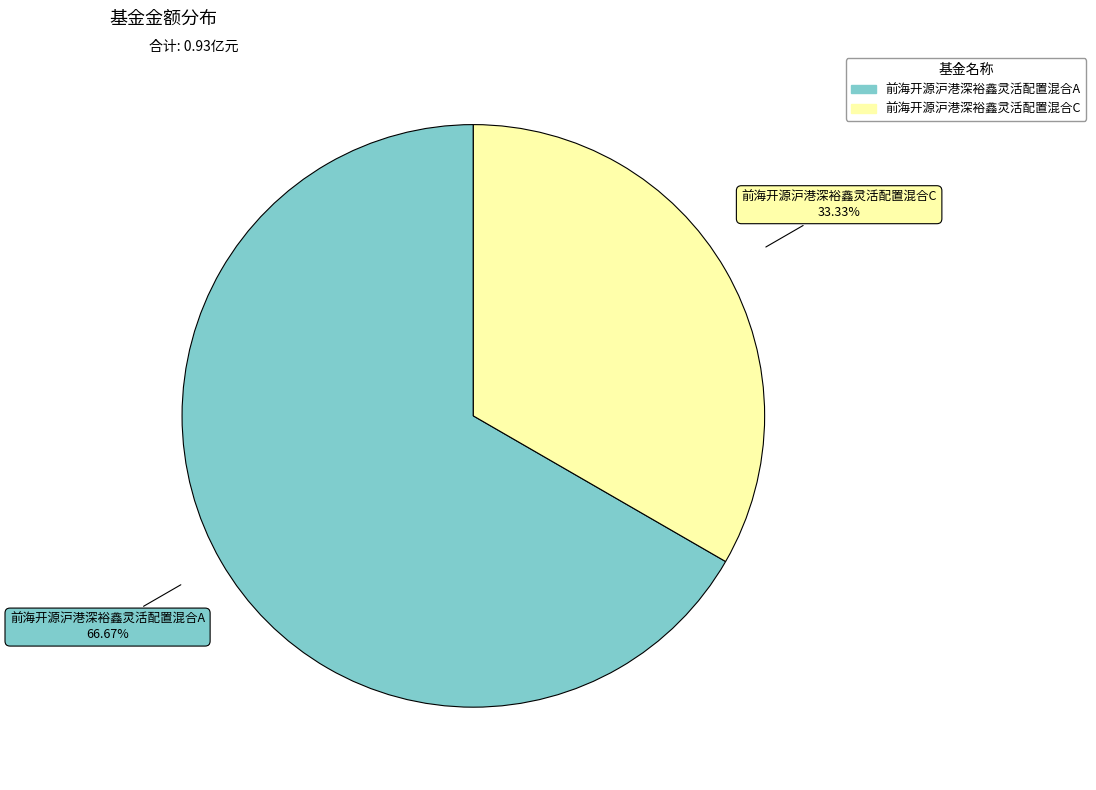

What is the largest slice in the pie chart?

前海开源沪港深裕鑫灵活配置混合A